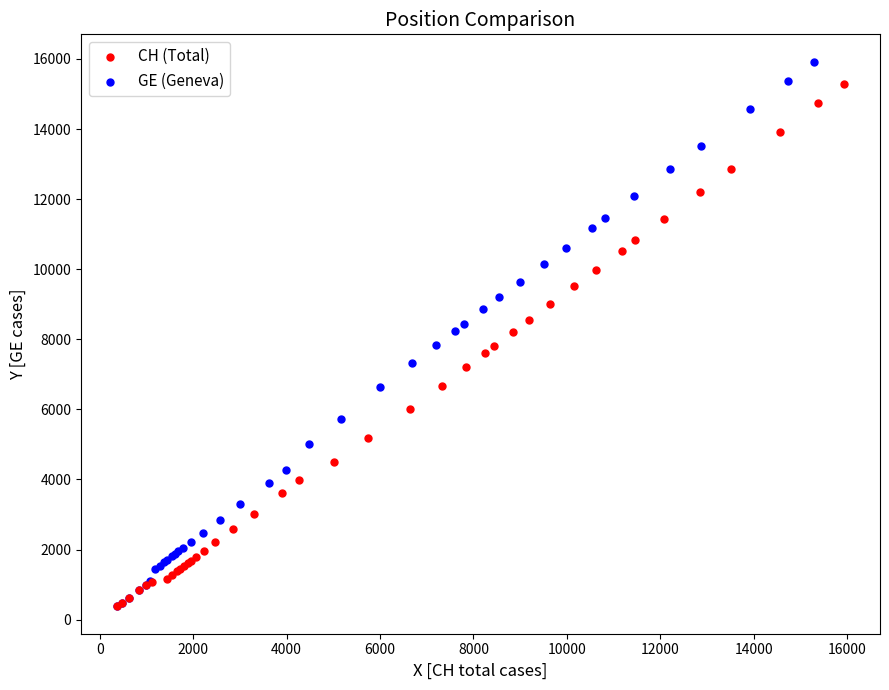

Which series has the largest Y range (max minus min)?

GE (Geneva)